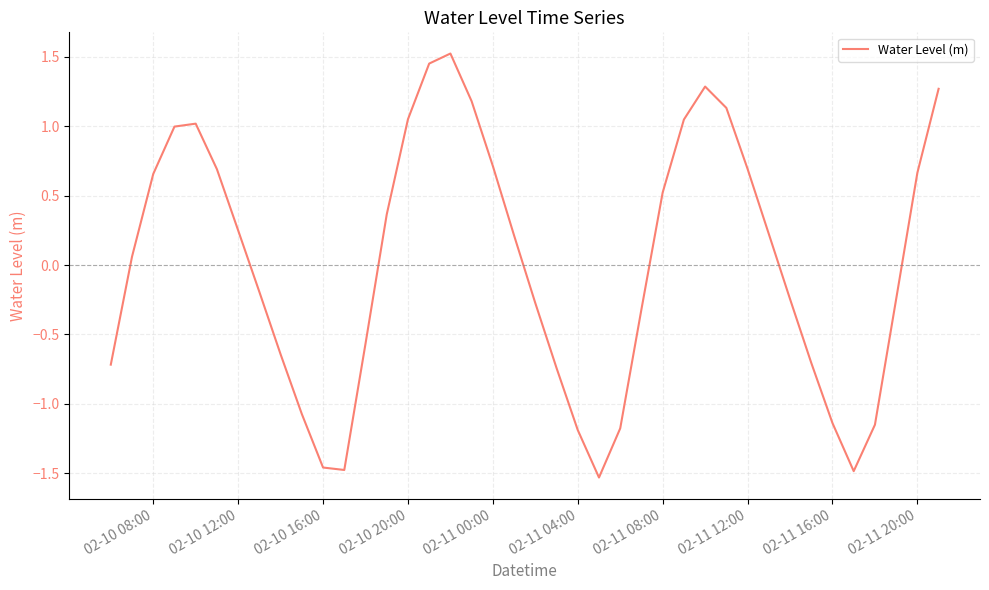

What is the difference between the maximum and minimum values?

3.1